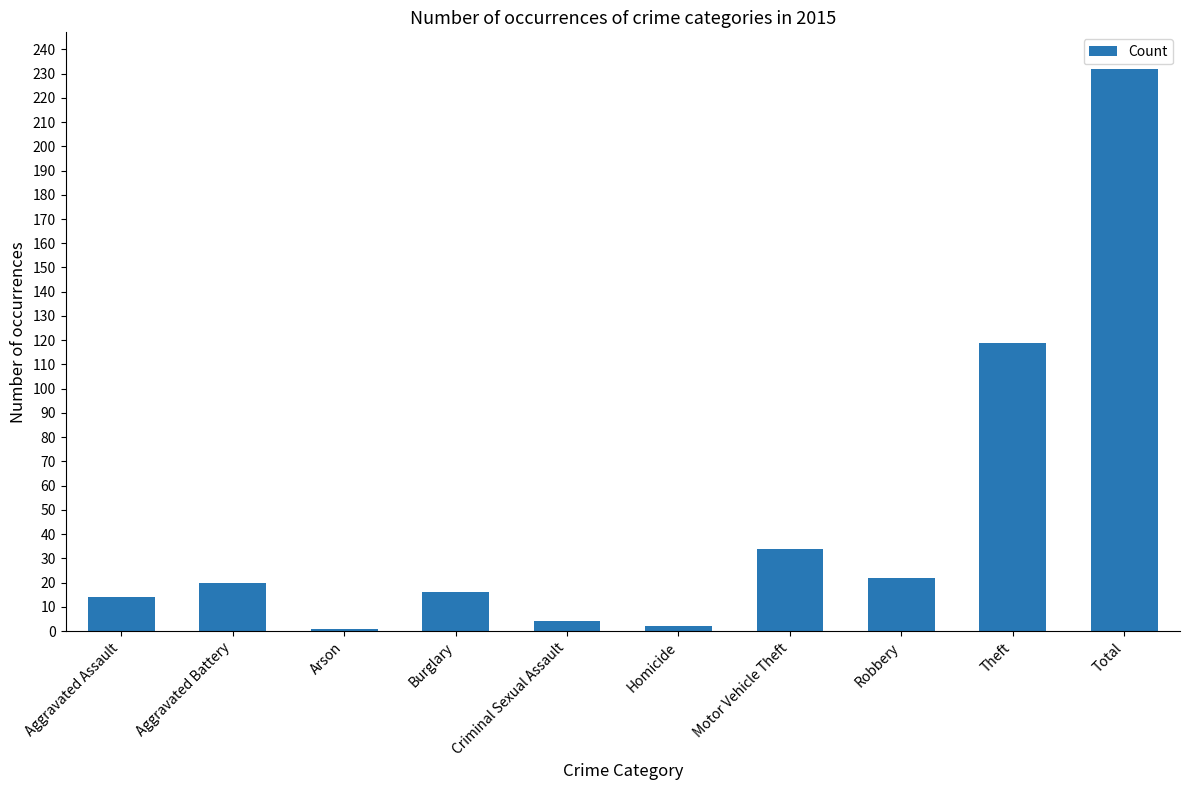

What is the approximate value at Homicide?

2